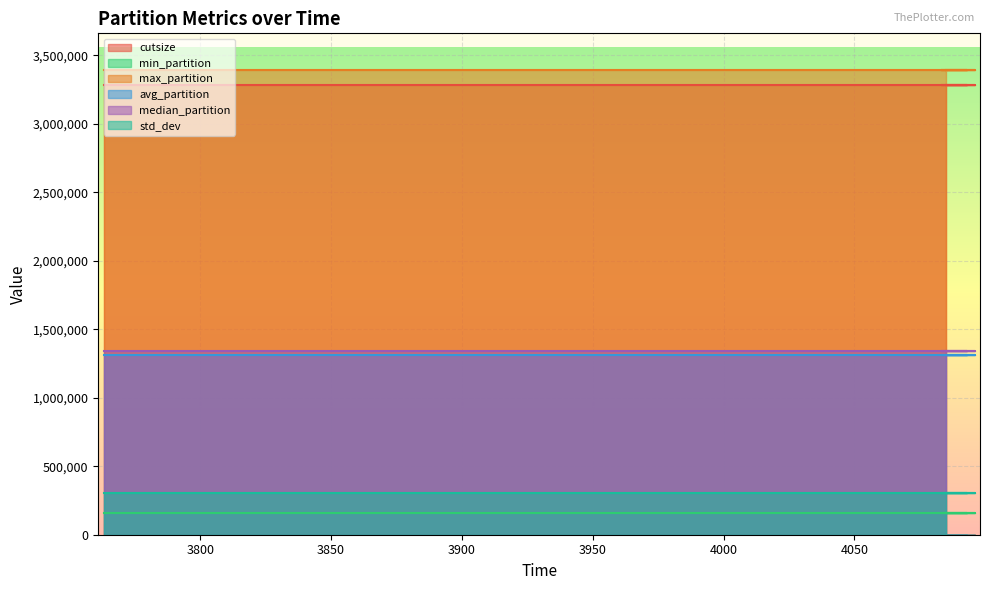

True or false: avg_partition and median_partition intersect in this chart.

False